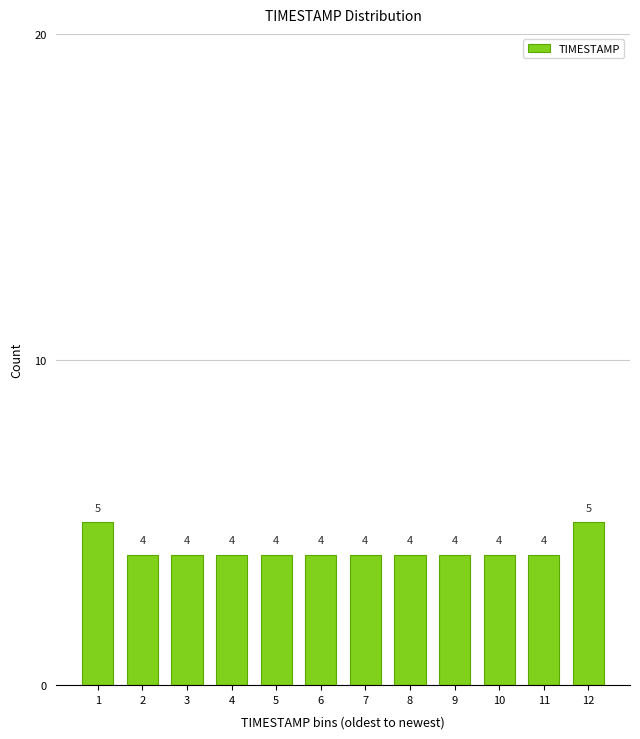

Reading right to left, what are all the values shown in this chart?

5	4	4	4	4	4	4	4	4	4	4	5